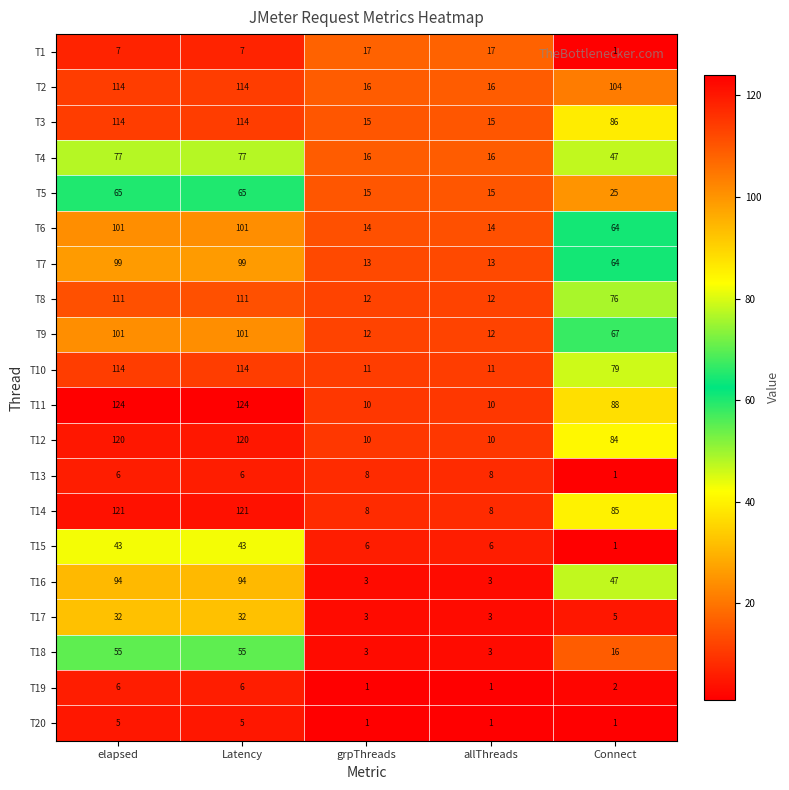

What is the difference between the maximum and minimum values in the T1 series?

16